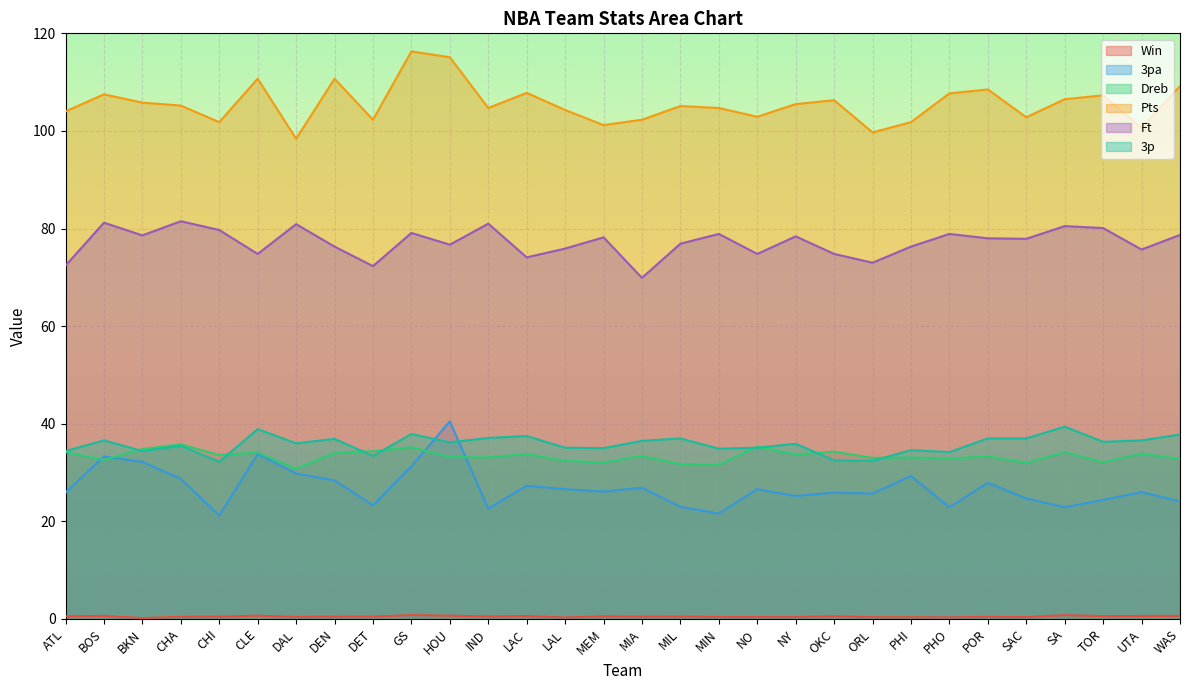

The Dreb series shows 34.1 at CLE. True or false?

True